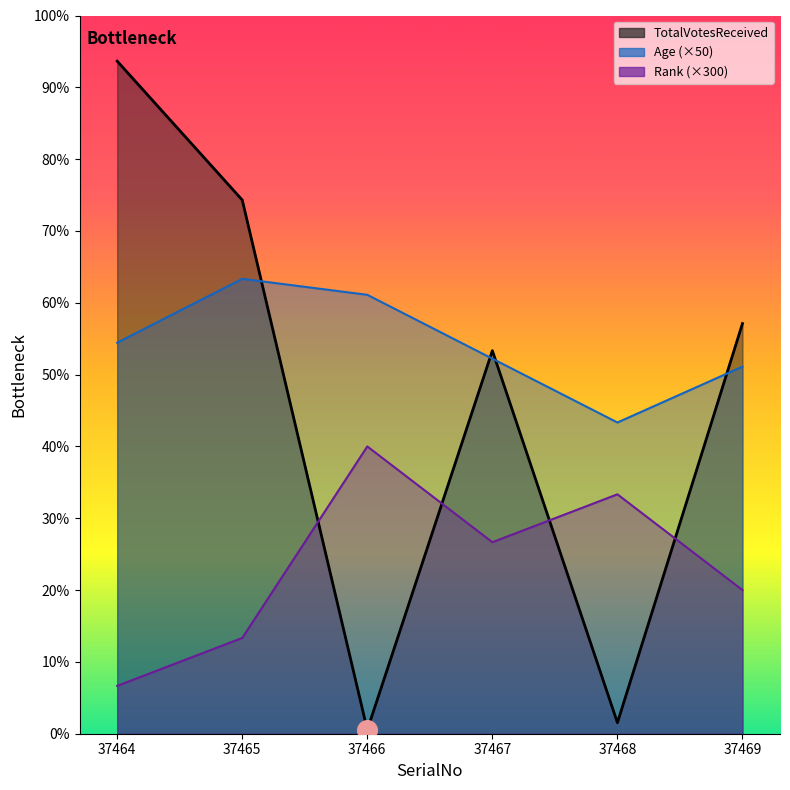

At how many categories does at least one series exceed 1493?

6